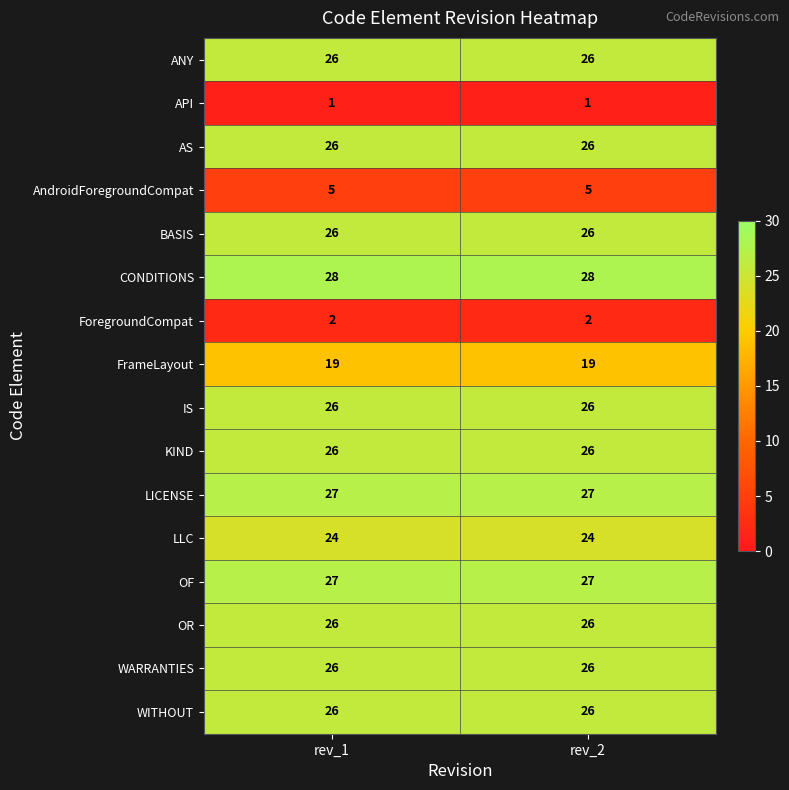

True or false: IS has a value of 13 at rev_2.

False